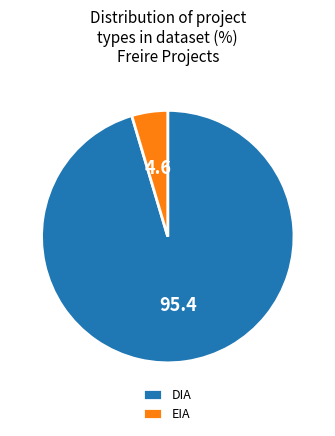

Between EIA and DIA, which is larger?

DIA